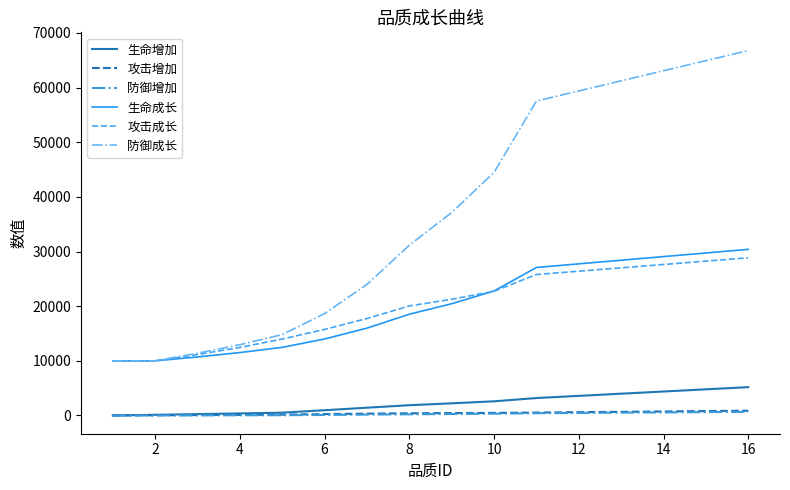

Which series has the largest range (max minus min)?

防御成长